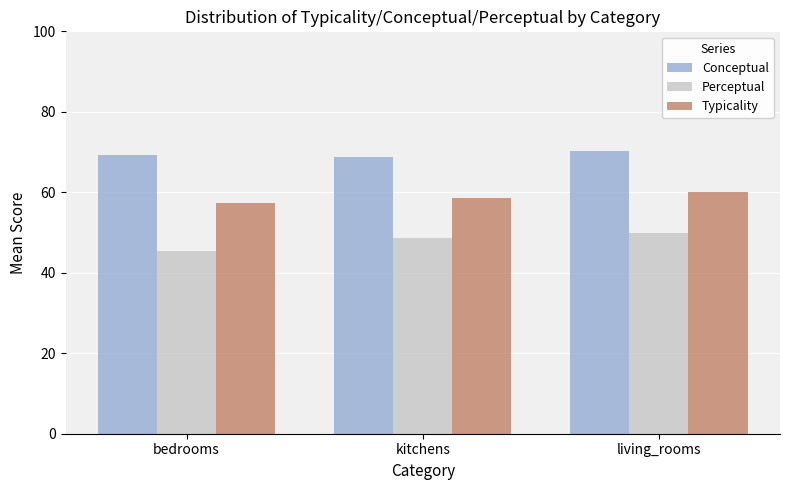

How many bars are there in each group?

3